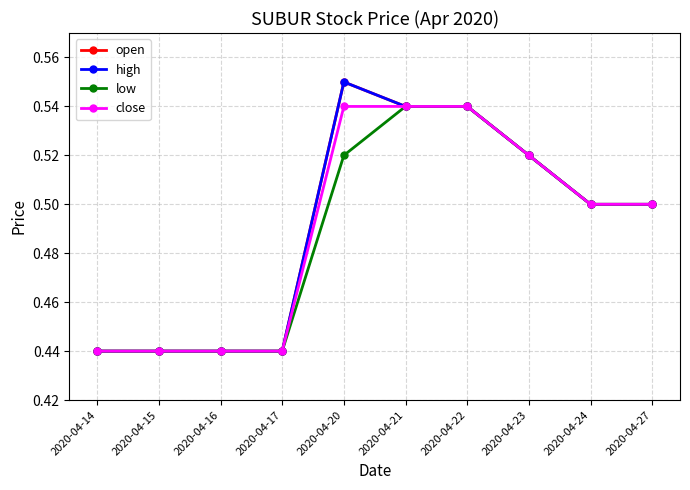

True or false: open and low intersect in this chart.

False